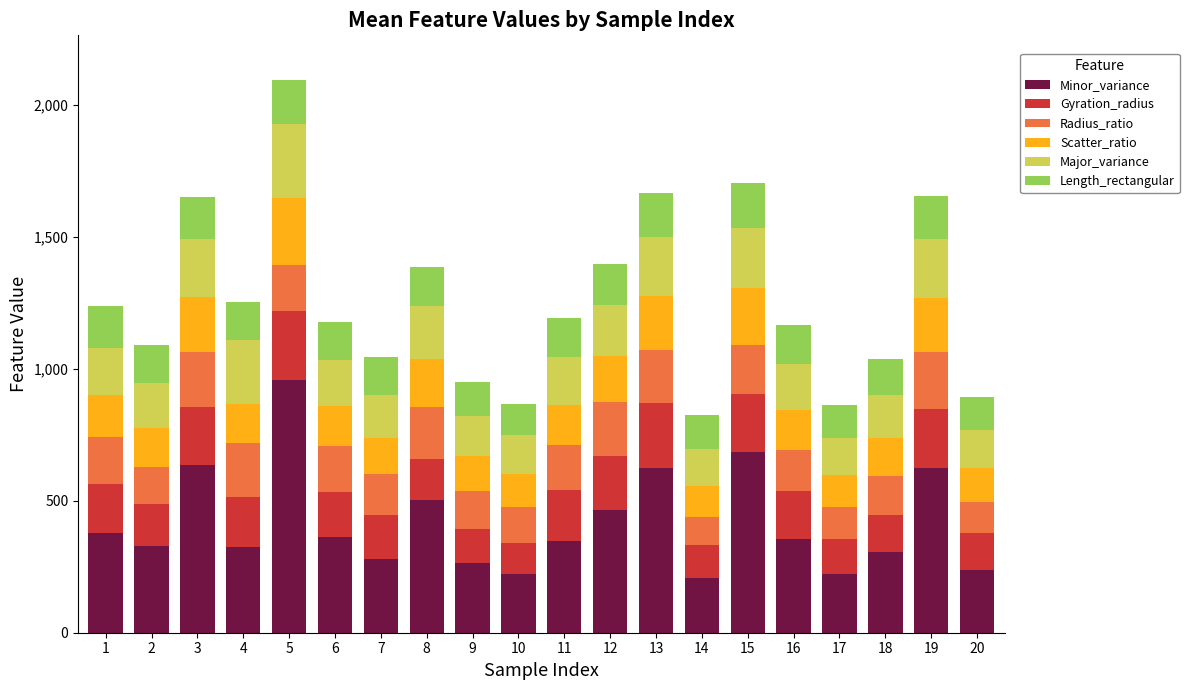

At which category is the sum across all series the highest?

5